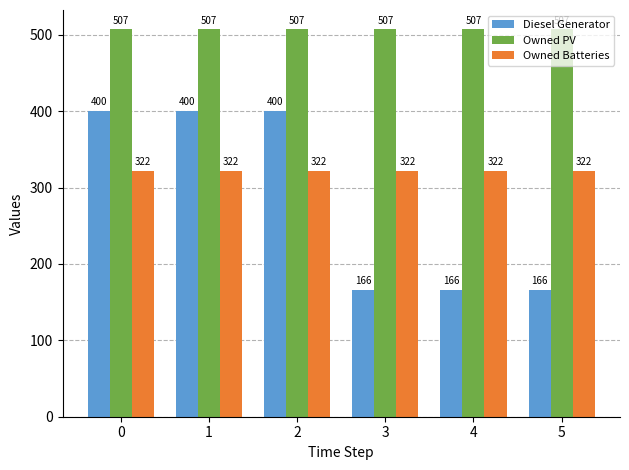

What is the difference between the maximum and minimum values in the Diesel Generator series?

234